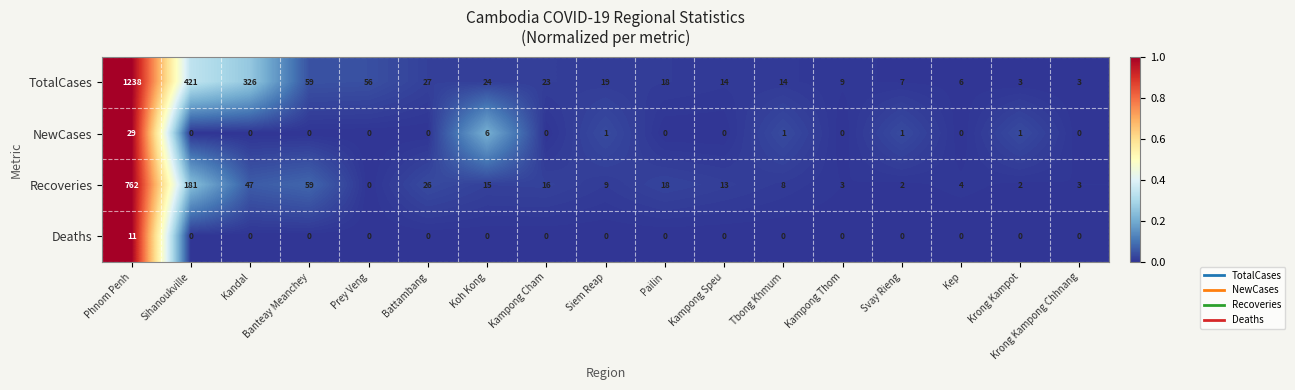

What is the greatest value displayed?

1238